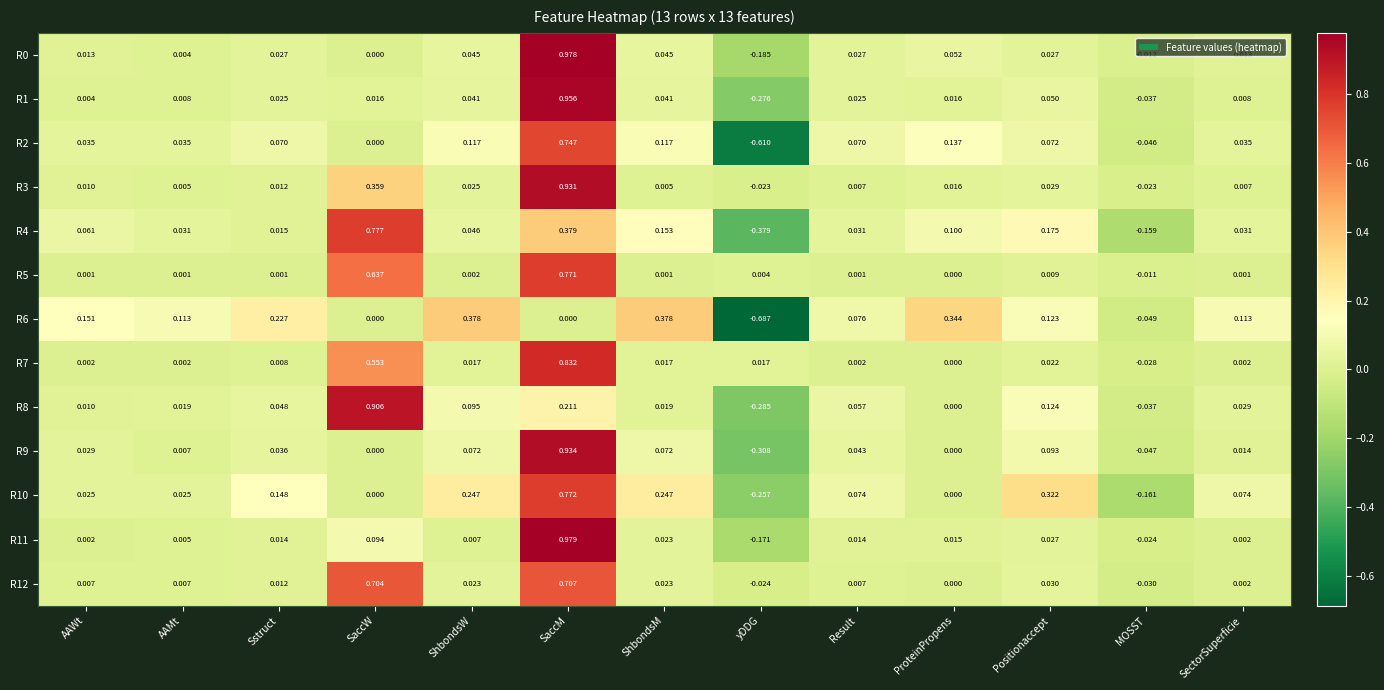

At which label does R2 reach its peak?

SaccM